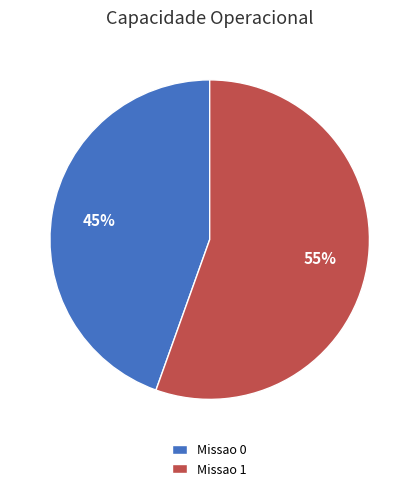

What is the ratio of the value at Missao 1 to the value at Missao 0?

1.2